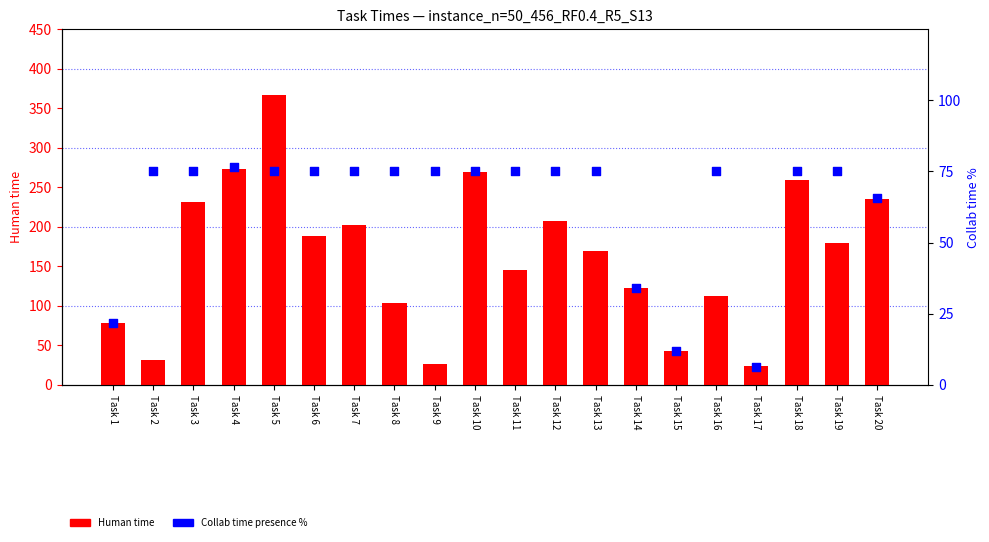

Which series contains the highest Y value?

Human time